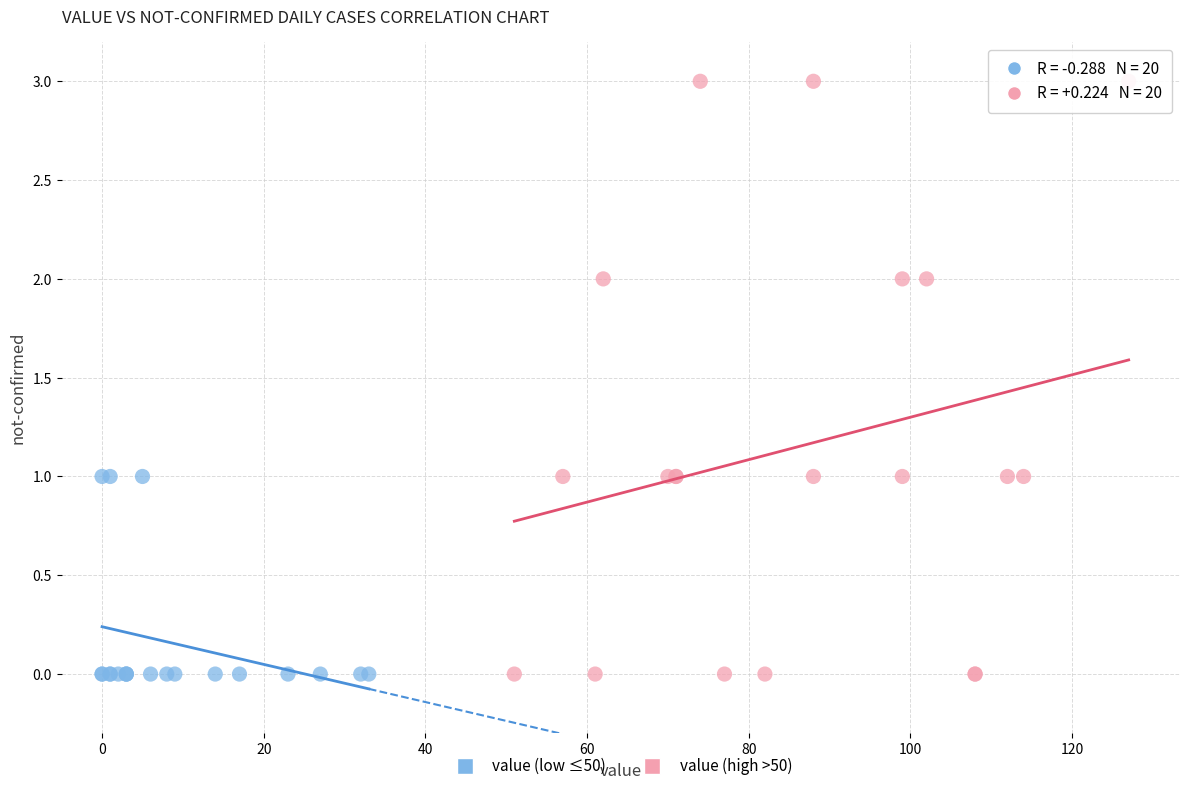

What are all the series names shown in the legend?

value (low ≤50), value (high >50)